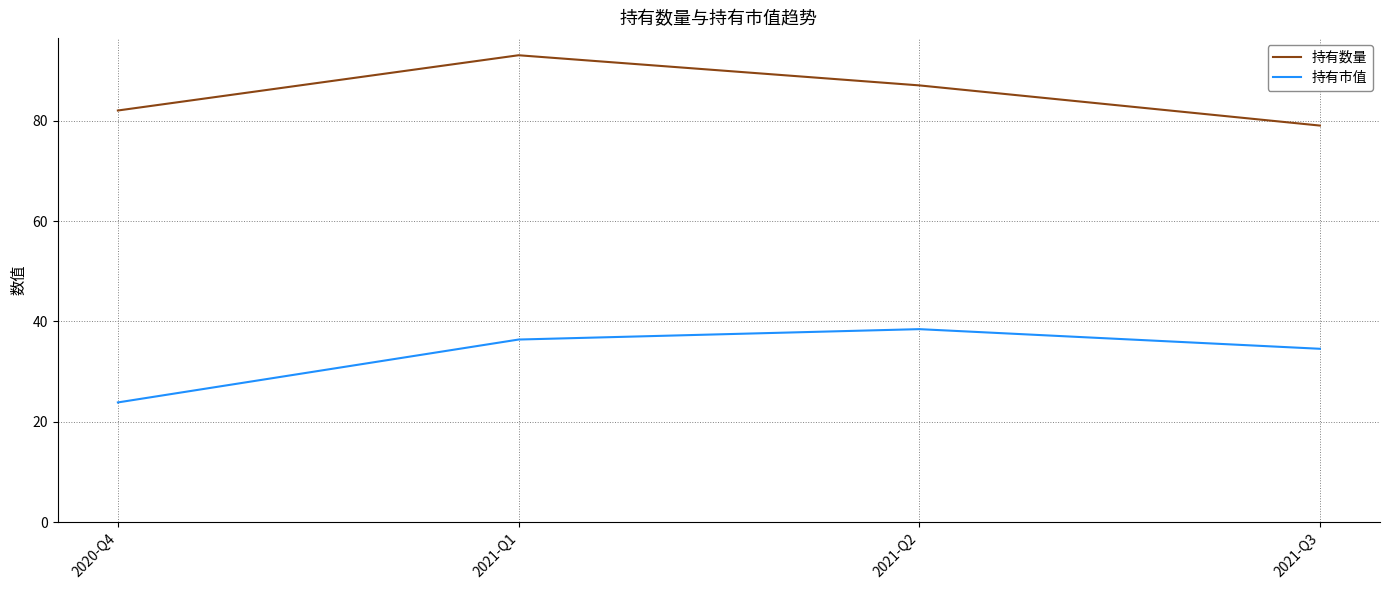

The 持有市值 series shows 34.6 at 2021-Q3. True or false?

True